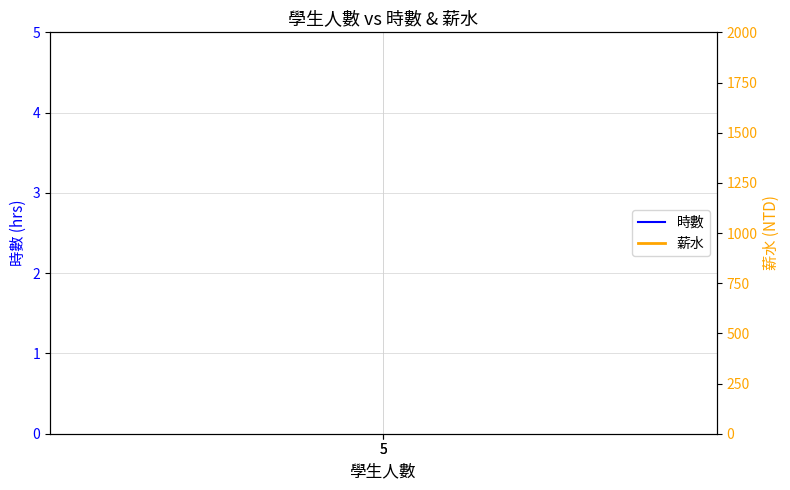

At which label is 時數 closest to 2?

5